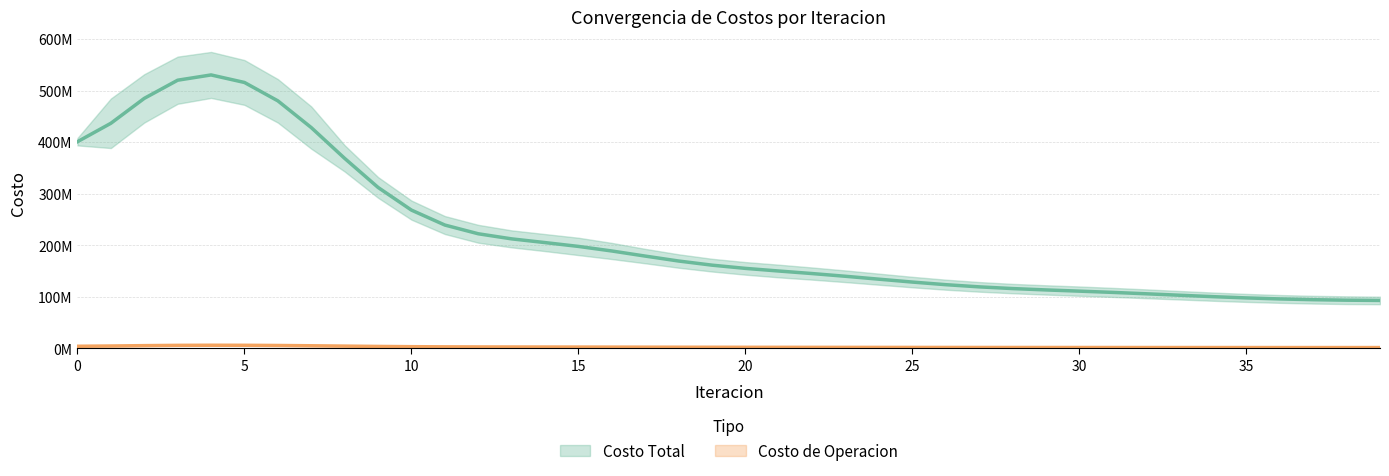

Which series has the widest spread of values?

Costo Total